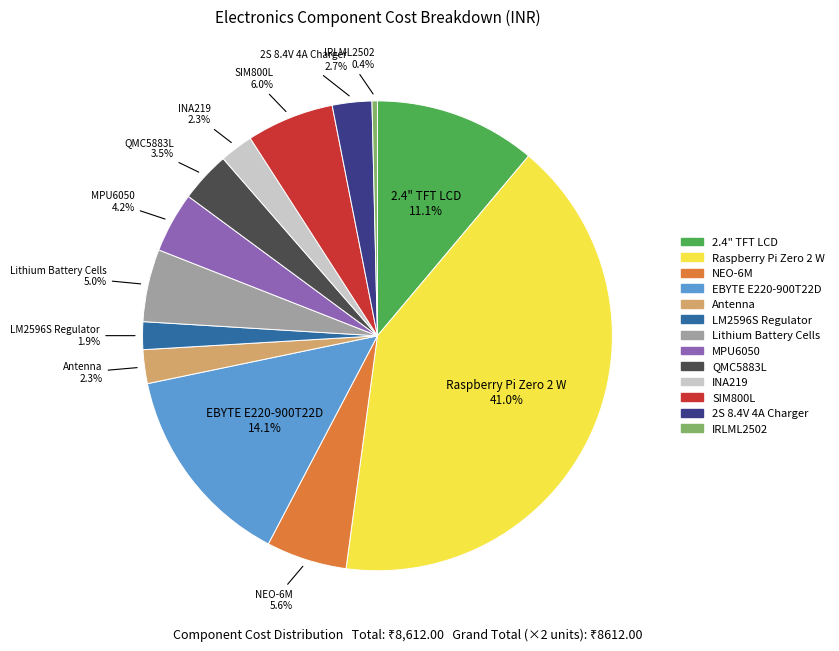

Combined, what portion of the pie is INA219 and SIM800L?

8.3%